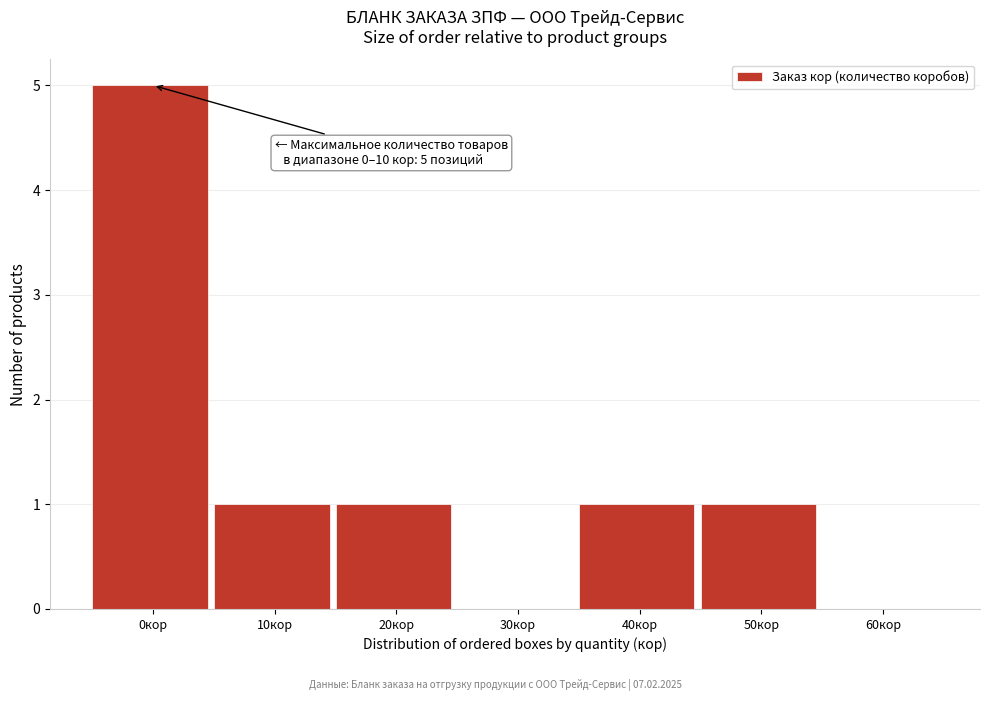

Reading left to right, list all the values displayed in this chart.

0кор=5	10кор=1	20кор=1	30кор=0	40кор=1	50кор=1	60кор=0